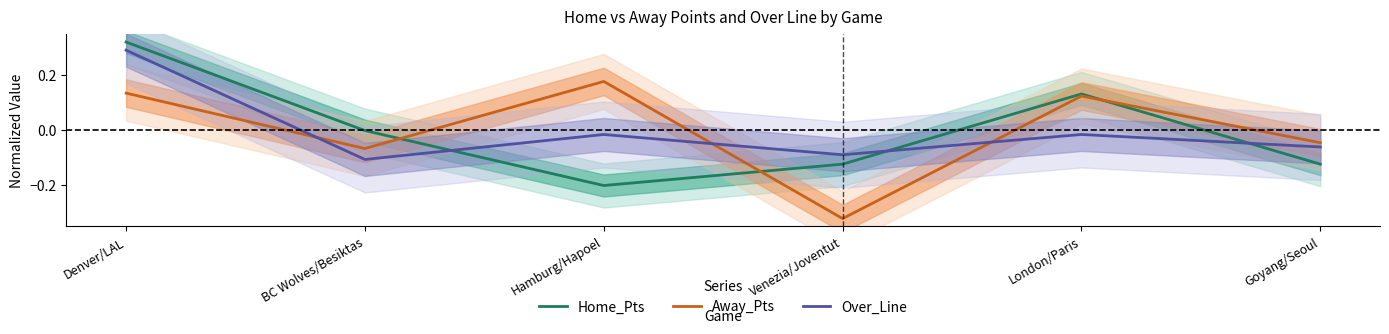

Is it true that Over_Line equals -0.0 at London/Paris?

False